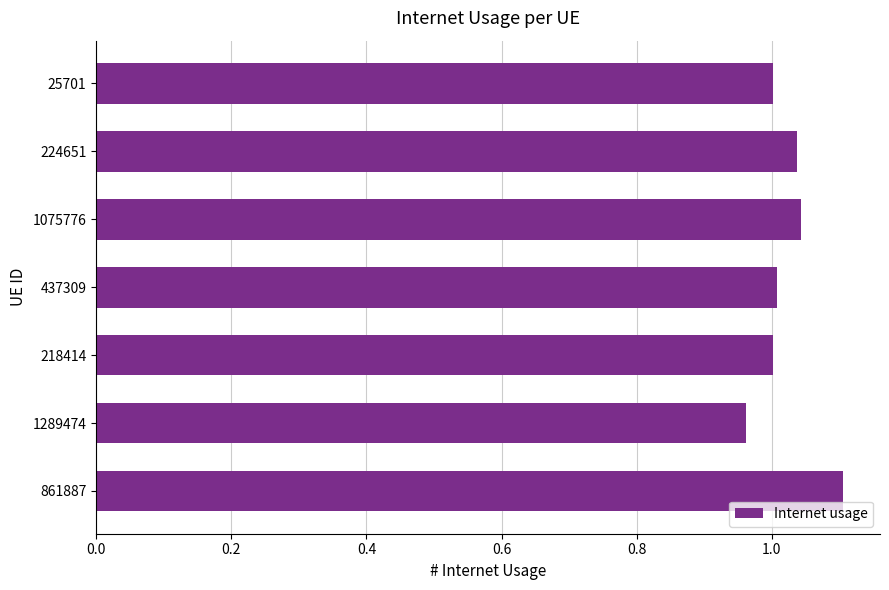

What is the sum of all values?

7.2